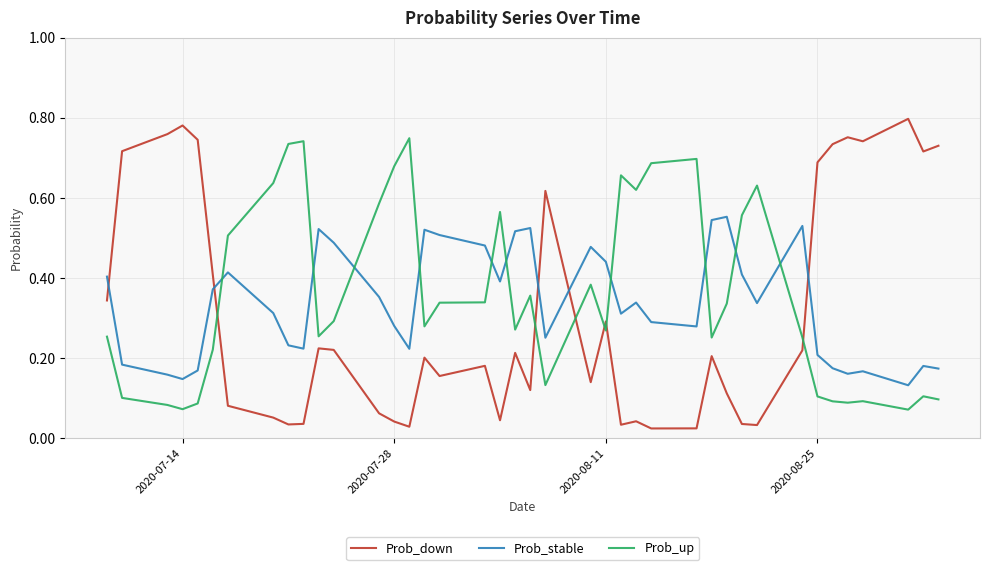

Which series has the widest spread of values?

Prob_down